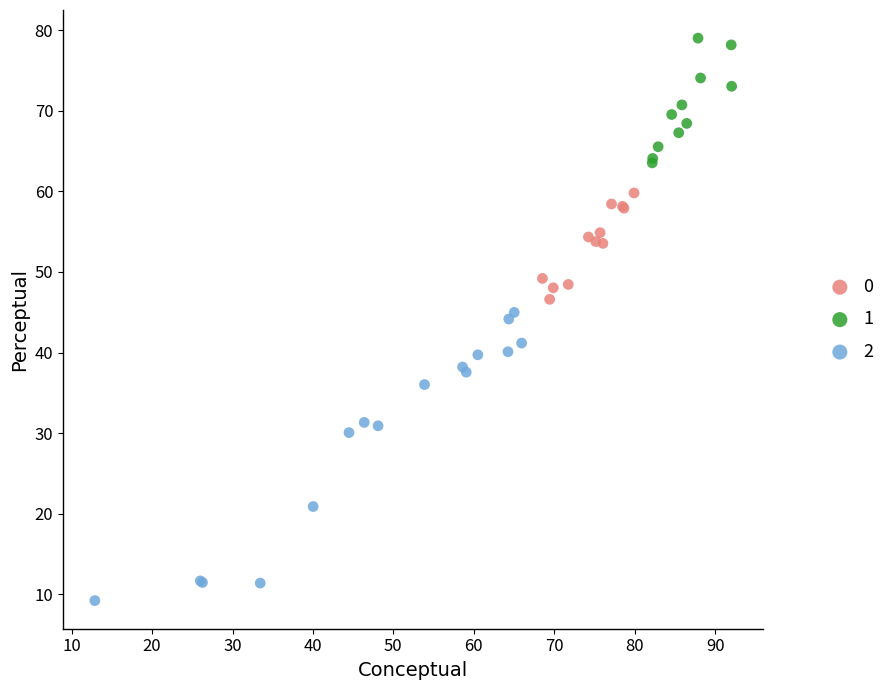

Which series has the widest spread of Y values?

2